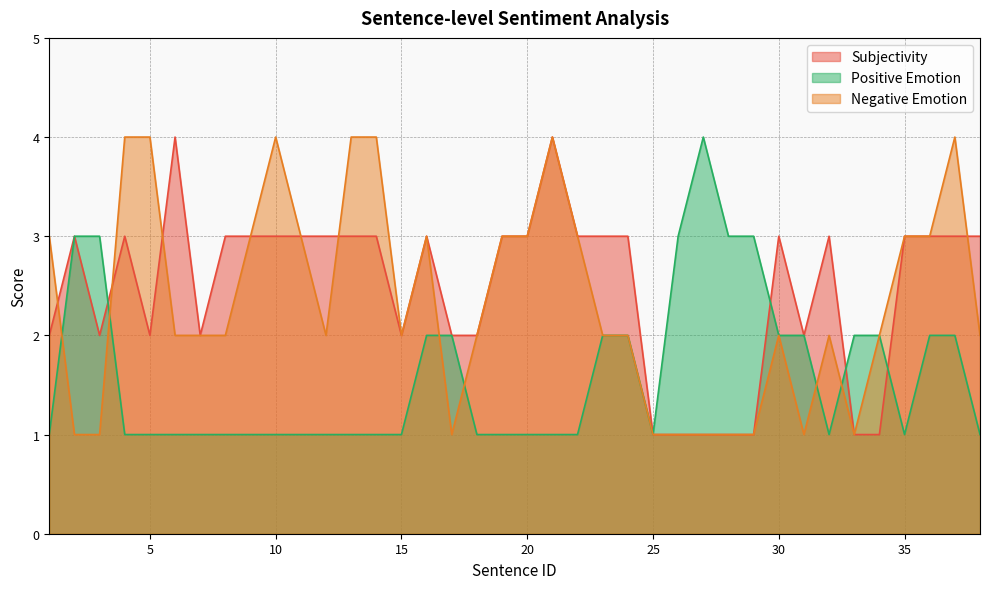

The value of Positive Emotion at 30 is 2. True or false?

True